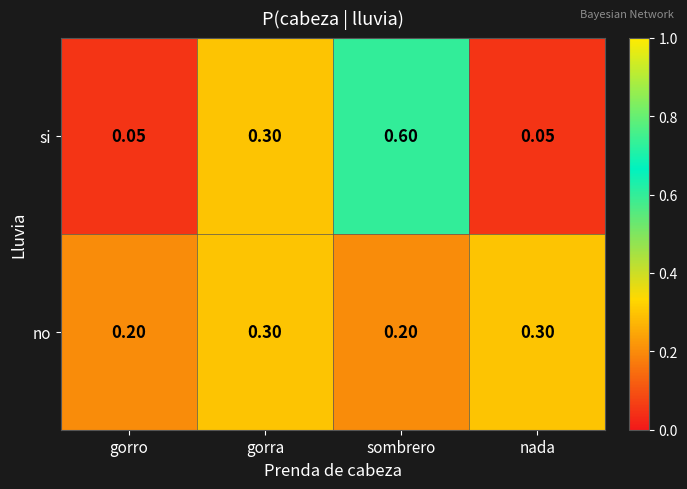

Which category has the highest value across all series?

sombrero